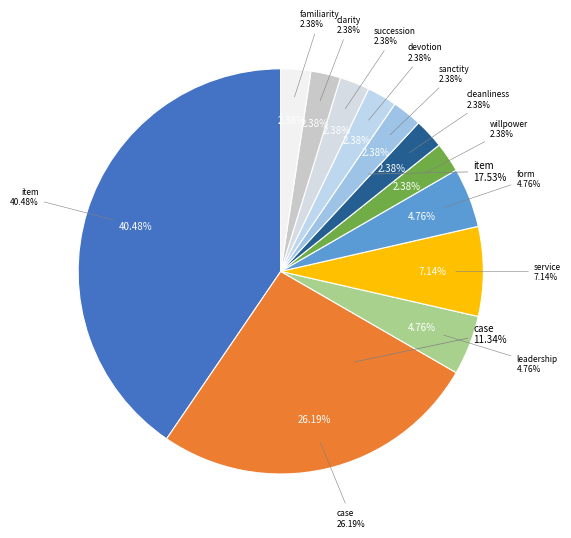

To the nearest percent, what is the average slice percentage?

8%